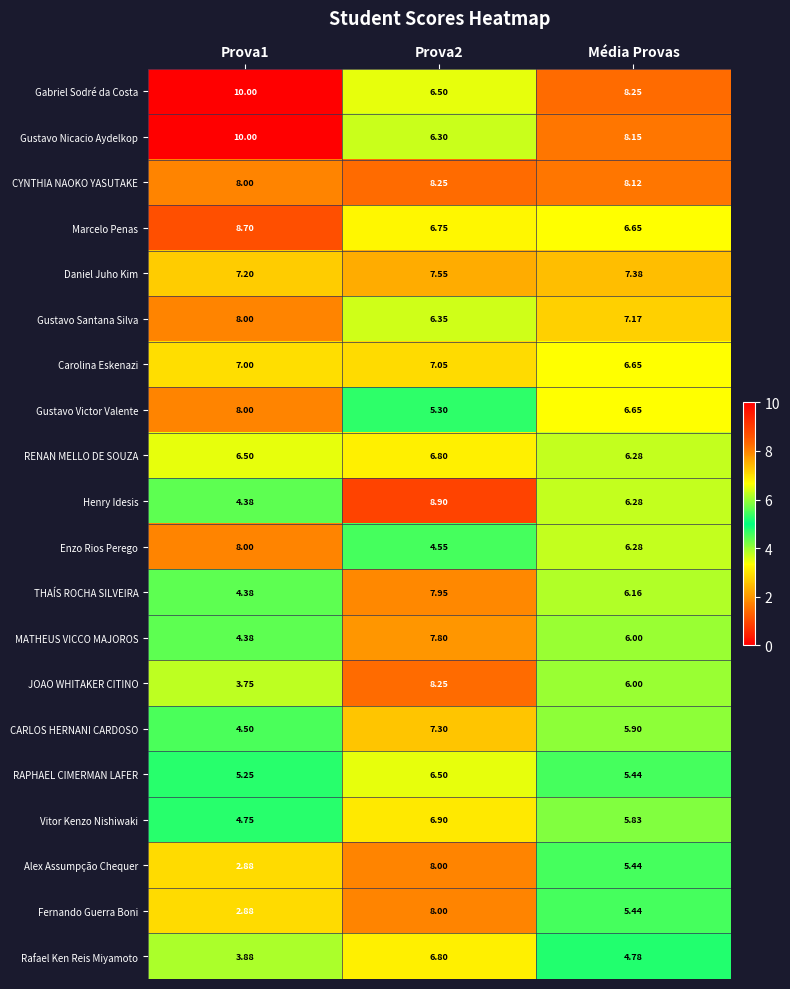

Which series has the largest total across all categories?

Gabriel Sodré da Costa